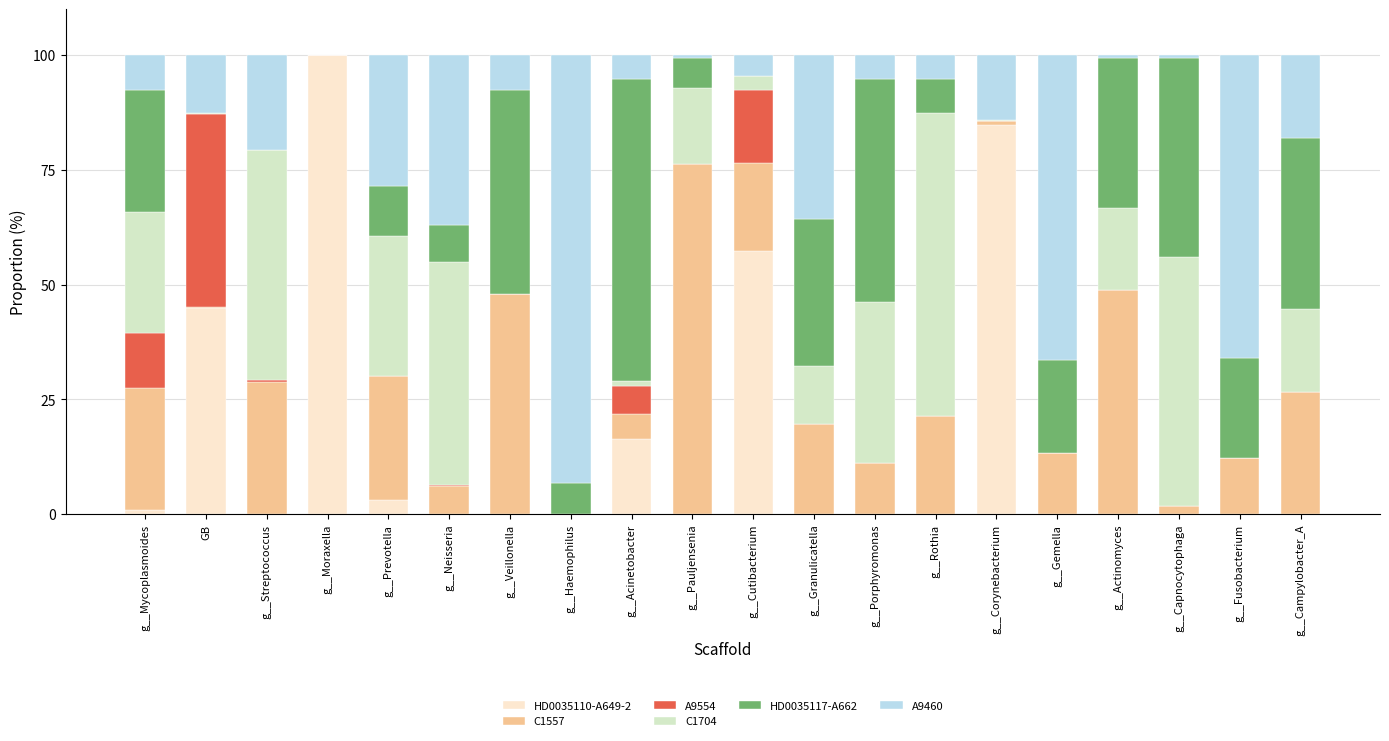

What is the total value across all series at g__Porphyromonas?

100.0